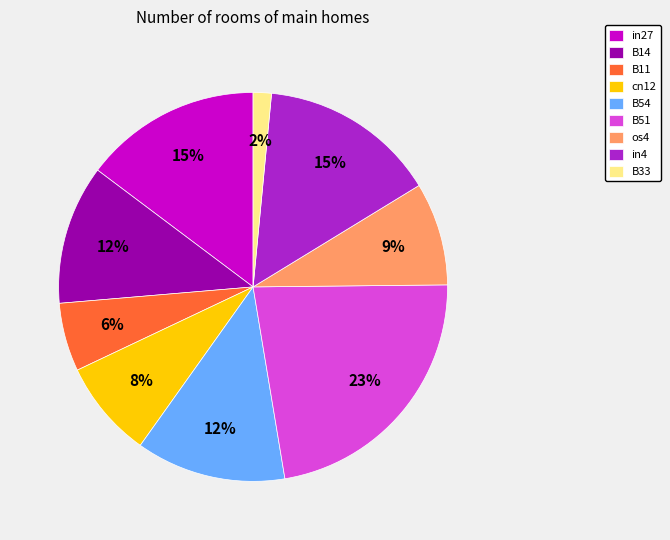

To the nearest percent, what percentage of the pie is B11?

6%